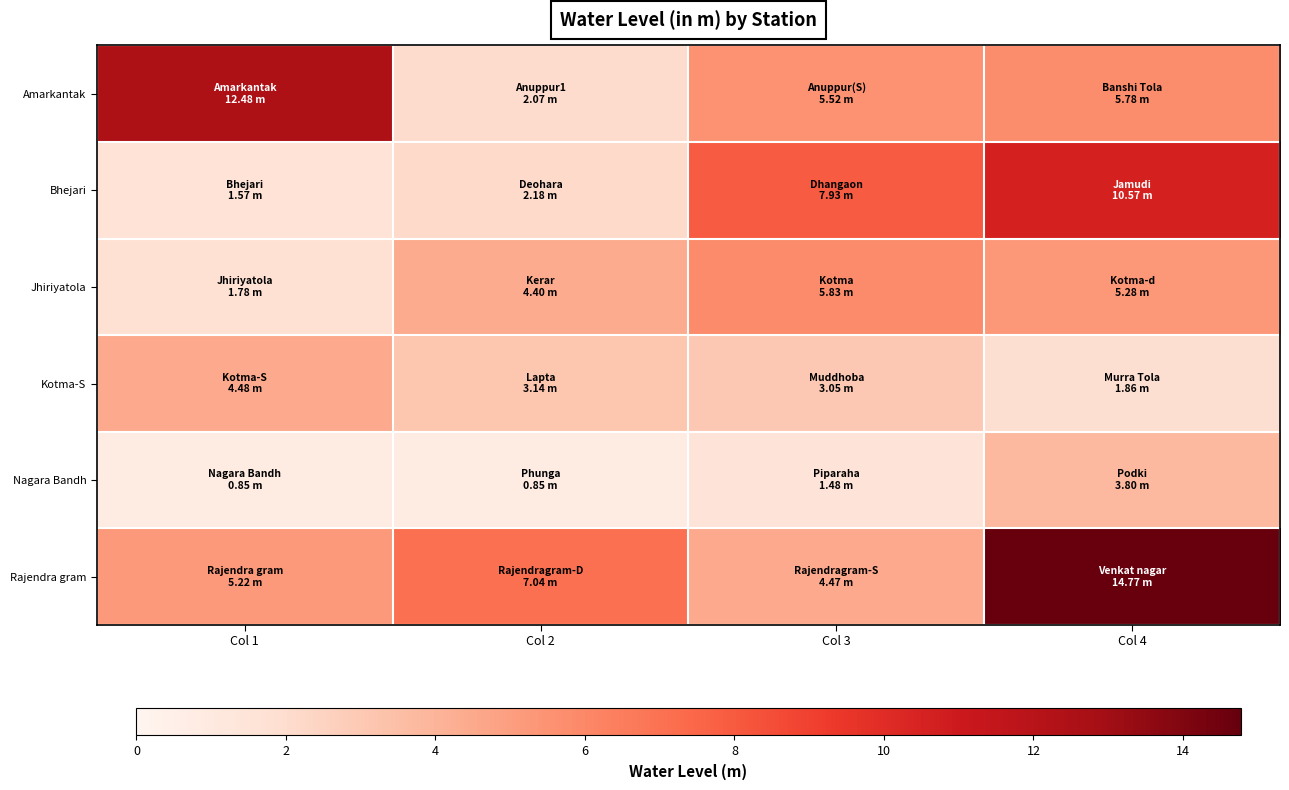

At how many categories does at least one series exceed 6?

4